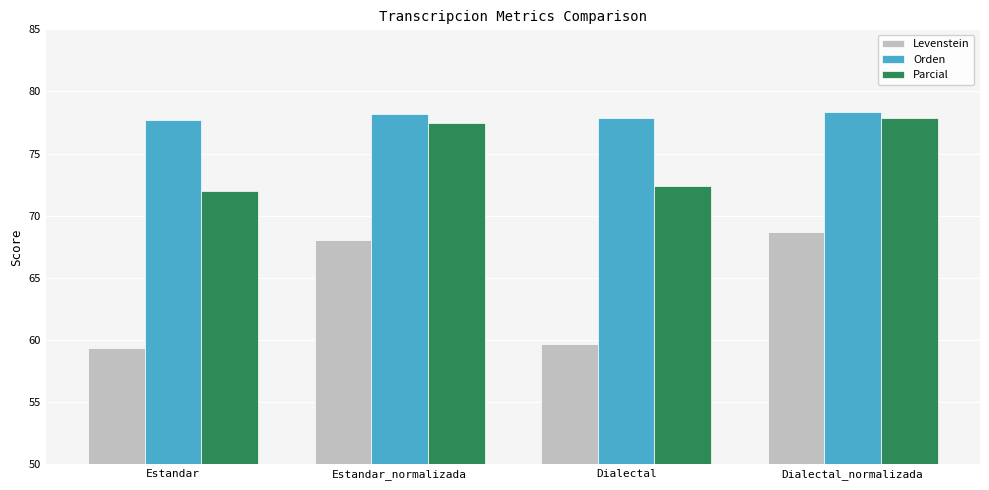

How many bars are there in total?

12